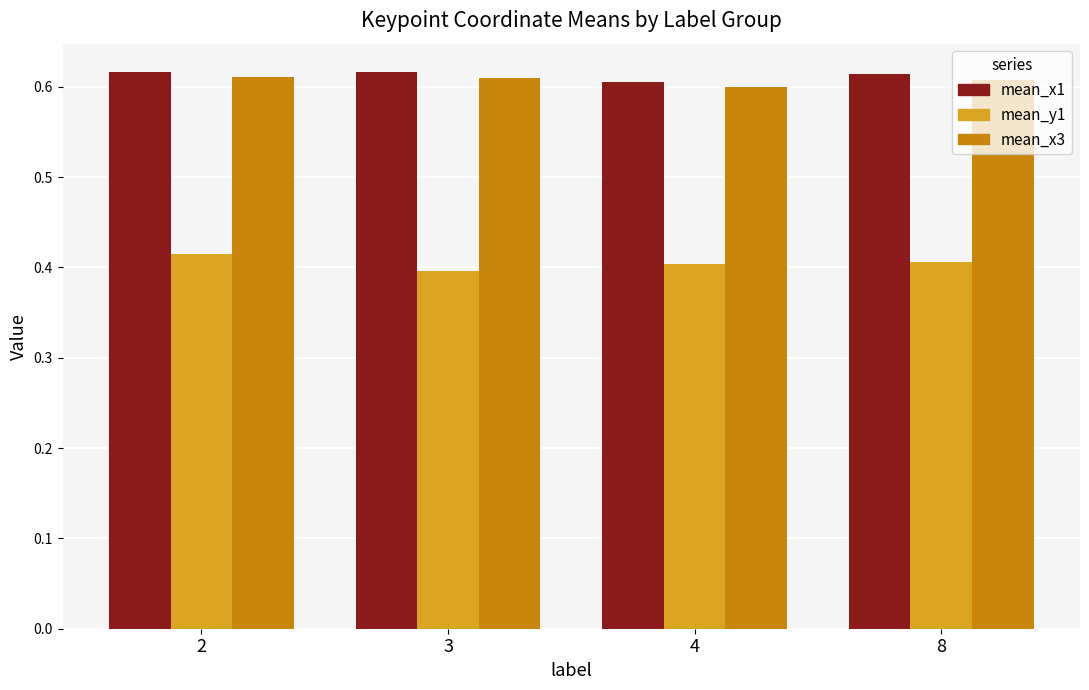

True or false: mean_x3 has a value of 0.6 at 4.

True